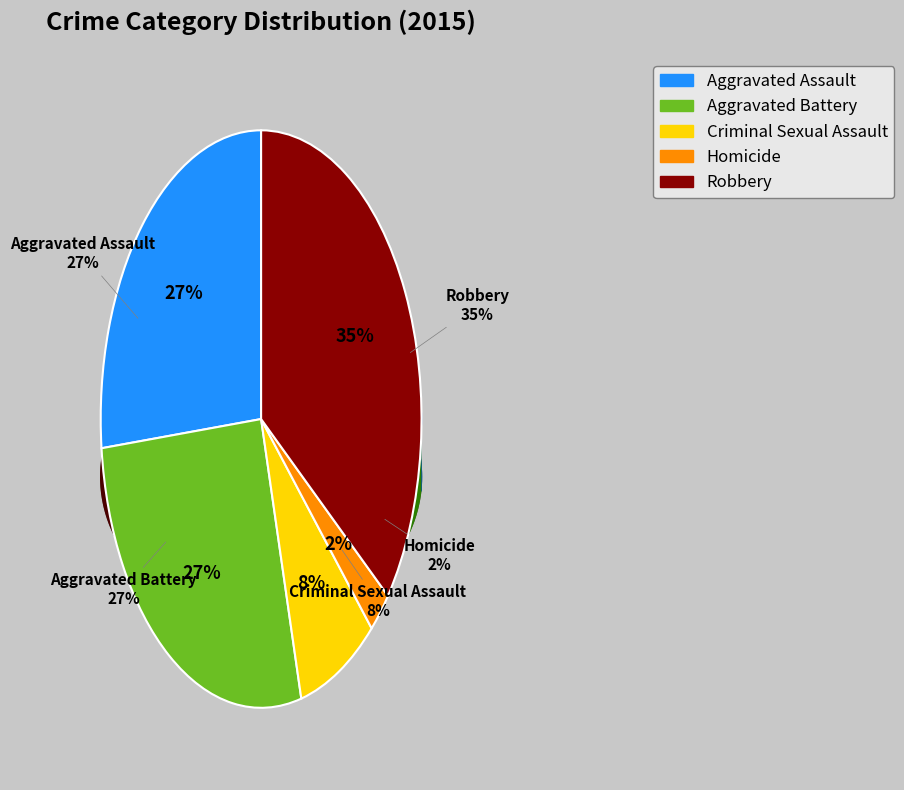

Is there any slice that represents more than half of the pie?

No